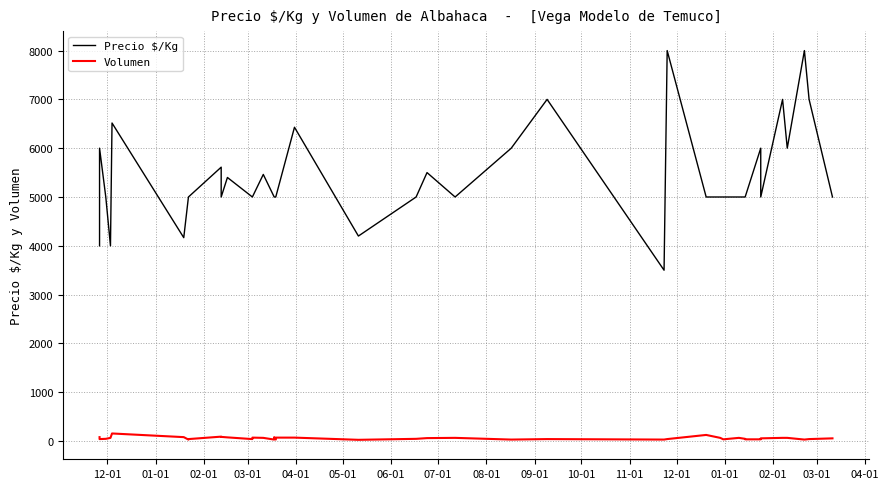

True or false: Volumen and Precio $/Kg intersect in this chart.

False